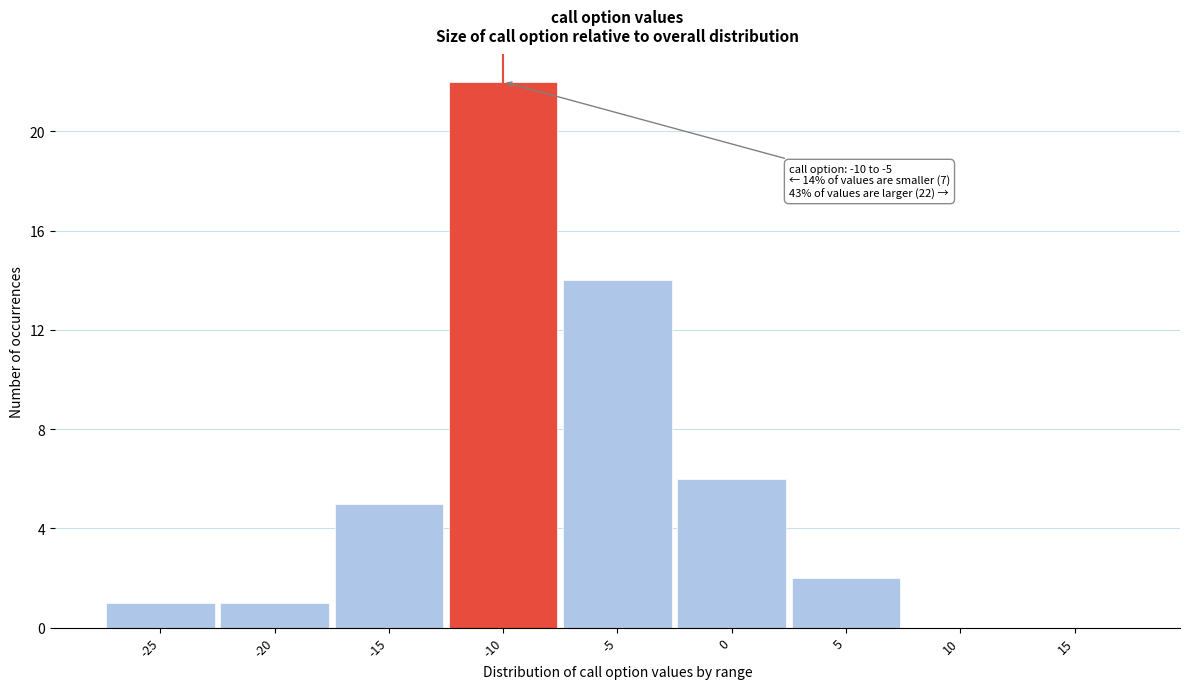

Reading left to right, transcribe all the data shown in this chart.

-25=1	-20=1	-15=5	-10=22	-5=14	0=6	5=2	10=0	15=0